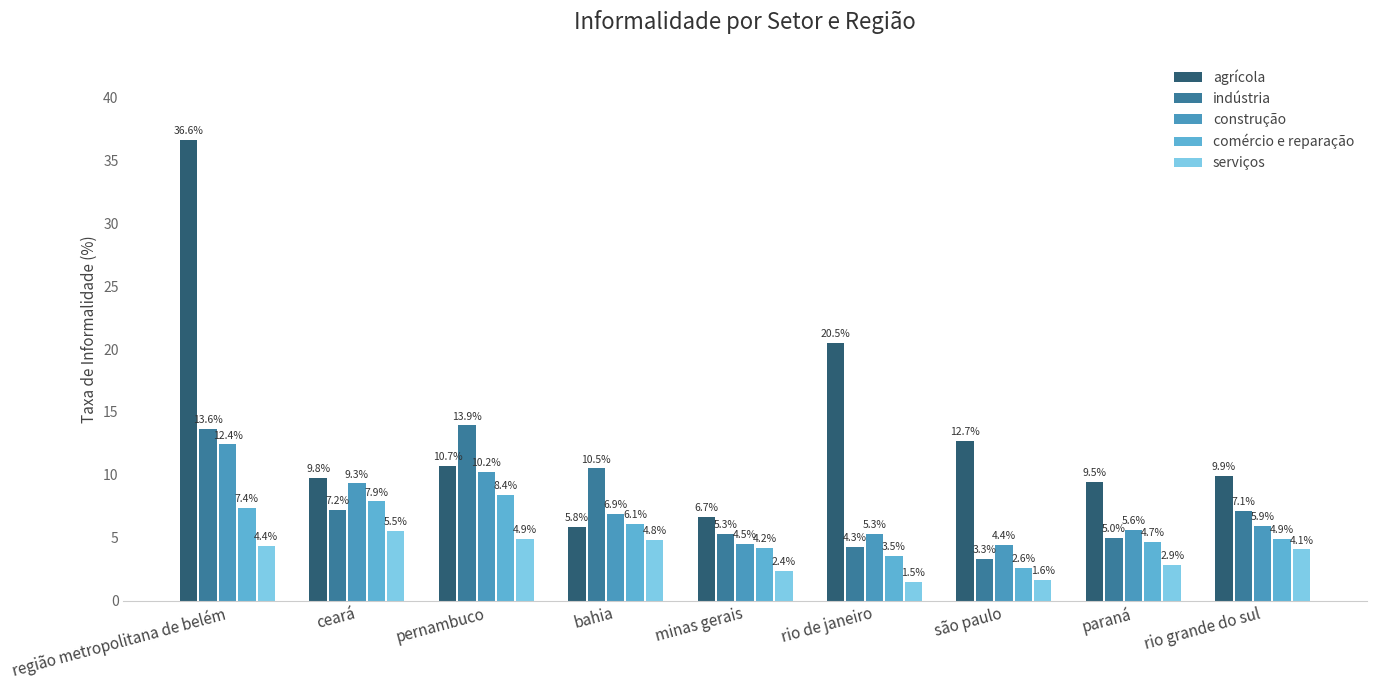

Where is agrícola nearest to the value 21?

rio de janeiro